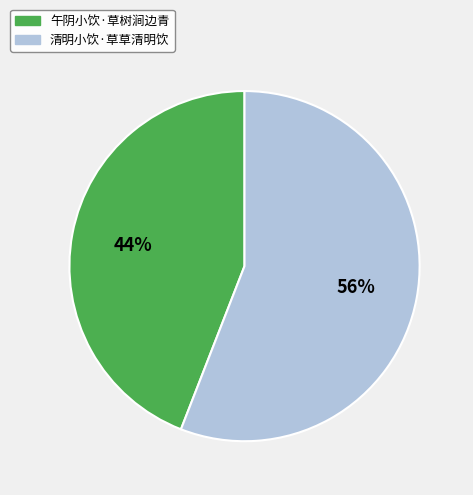

What percentage is the 清明小饮·草草清明饮 slice, to the nearest percent?

56%